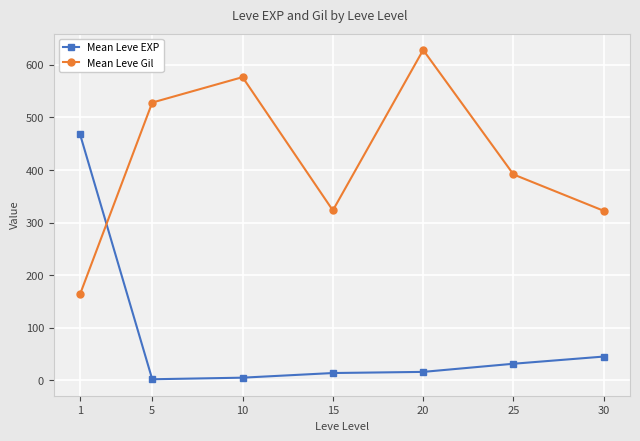

Between 1 and 15, which series saw the biggest shift?

Mean Leve EXP